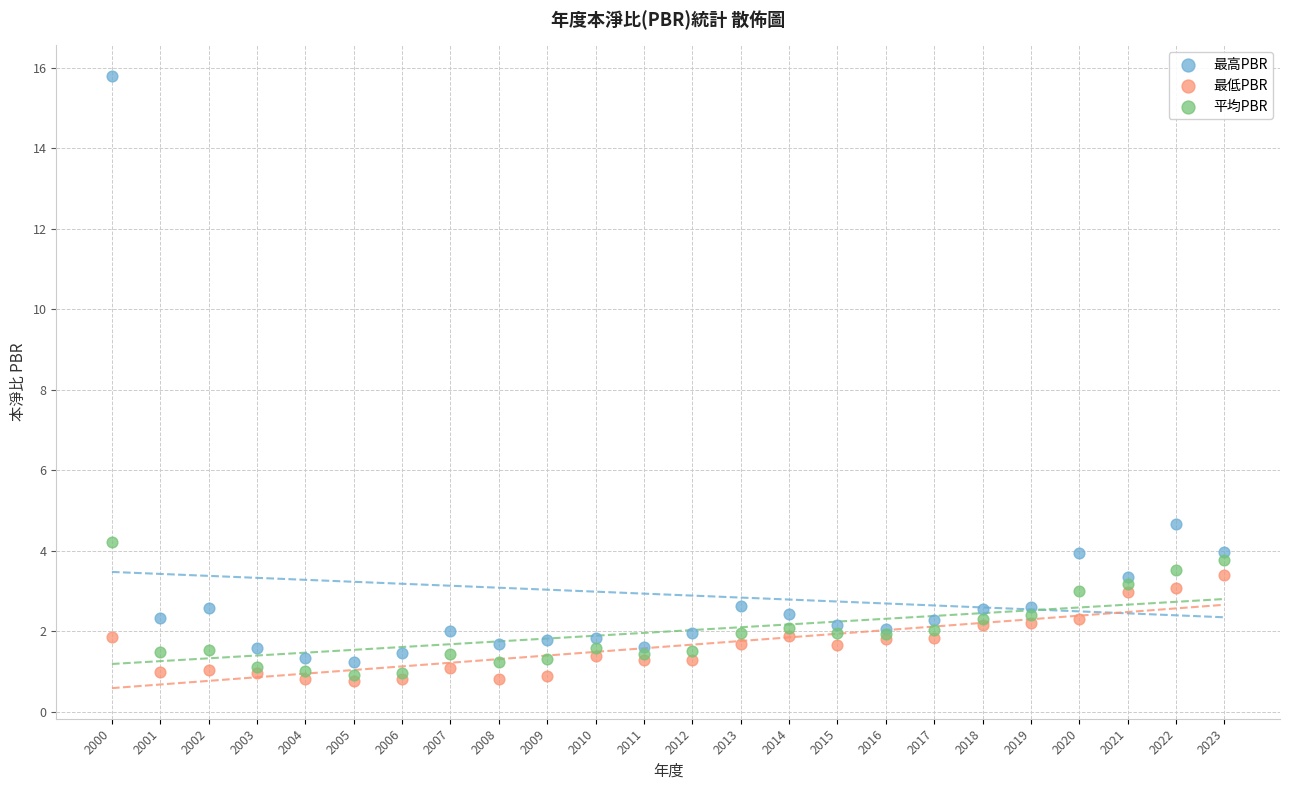

What are all the series names shown in the legend?

最高PBR, 最低PBR, 平均PBR